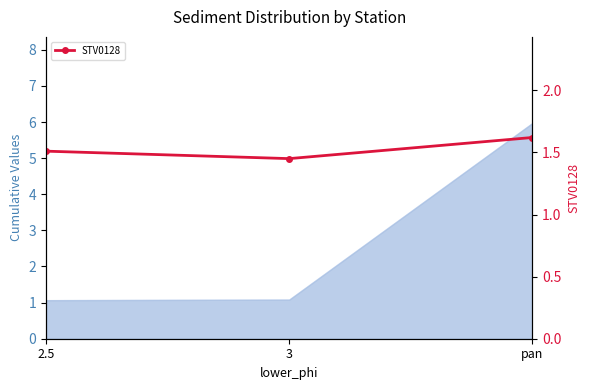

What is the minimum value for Area (STV0002+0015+0017+0125+0132)?

1.1